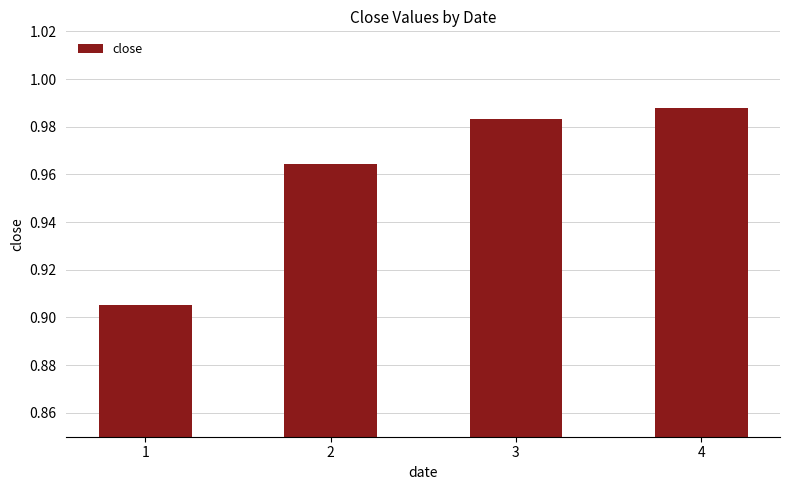

The chart shows a value of 0.5 at 2. True or false?

False